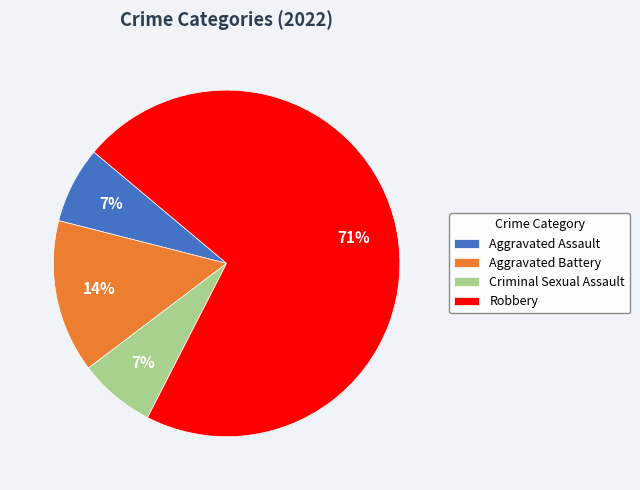

What is the ratio of the value at Aggravated Battery to the value at Criminal Sexual Assault?

2.0